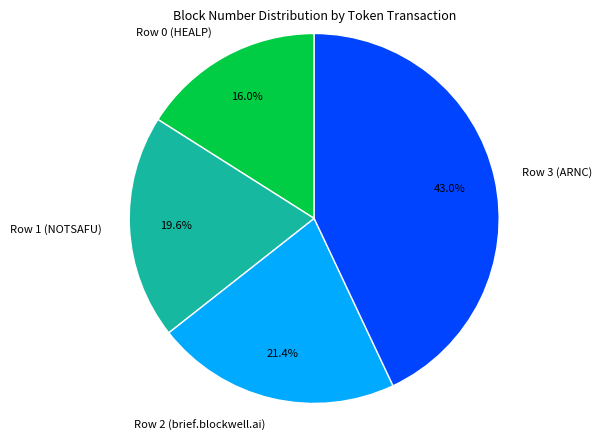

Is the sum of Row 0 (HEALP) and Row 1 (NOTSAFU) greater than half?

No